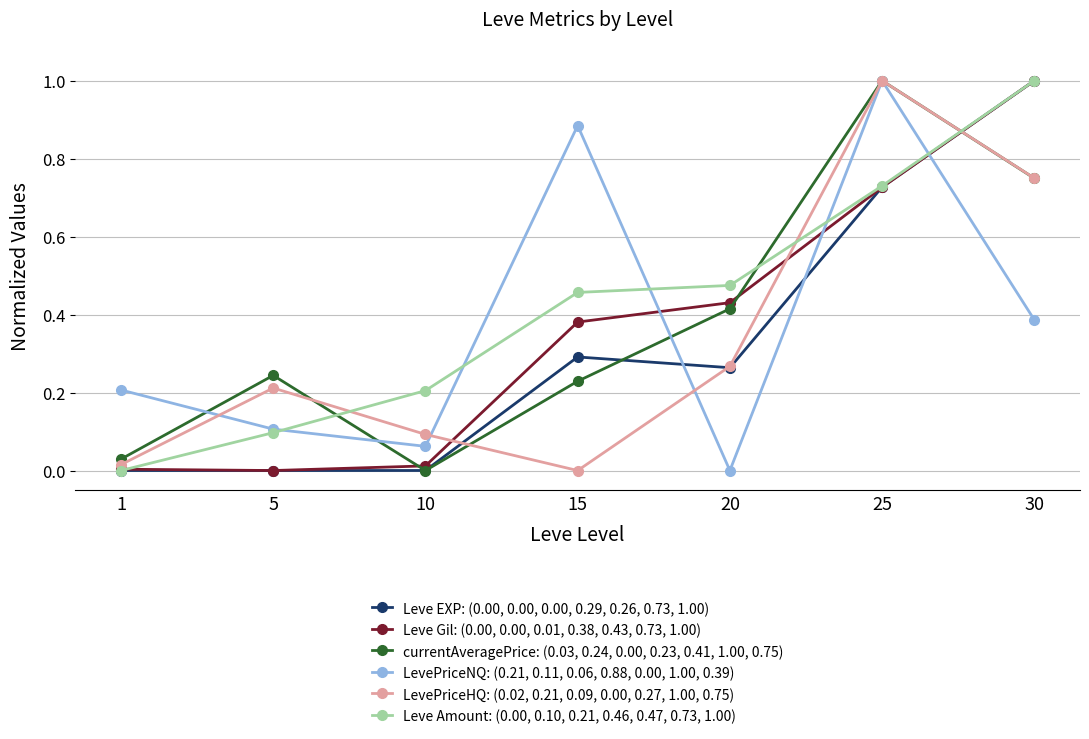

The currentAveragePrice: (0.03, 0.24, 0.00, 0.23, 0.41, 1.00, 0.75) series shows 0.6 at 10. True or false?

False